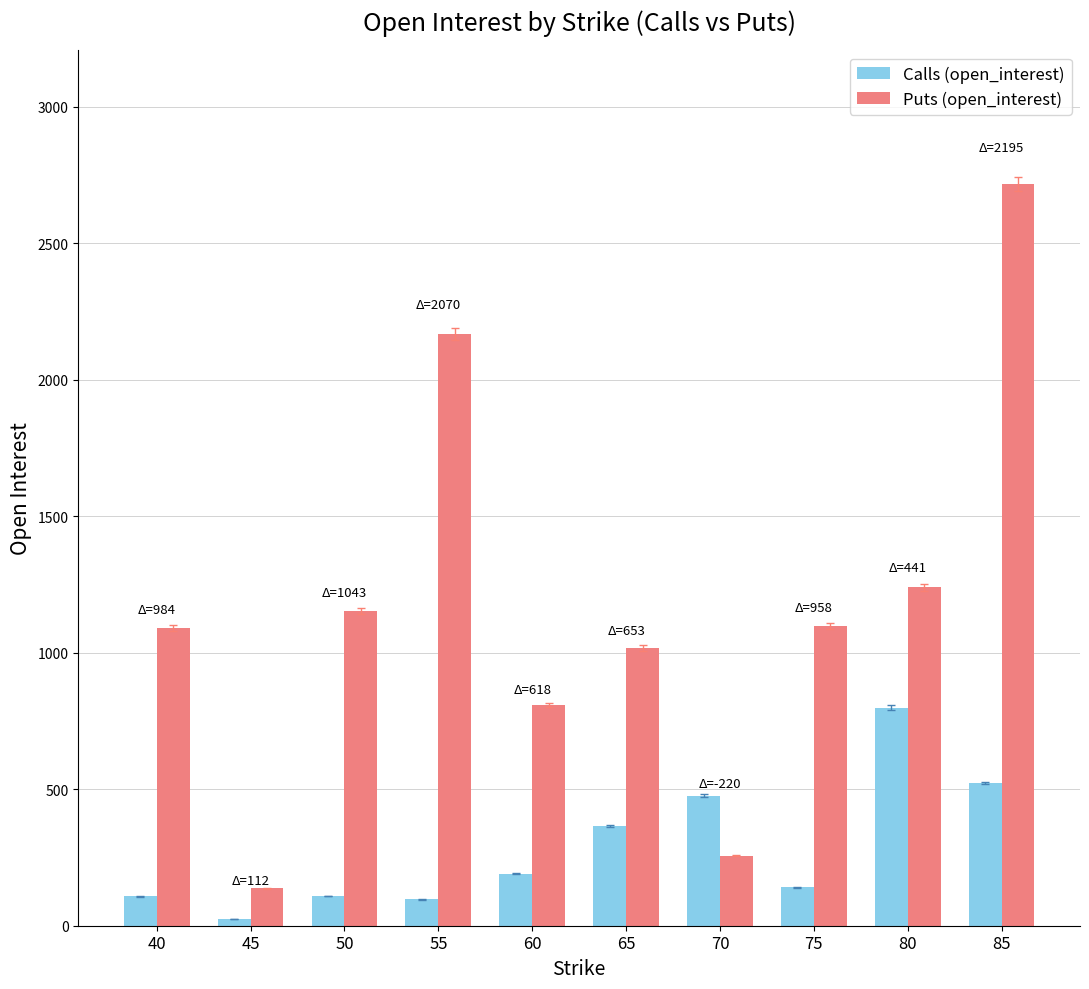

Is it true that Puts (open_interest) equals 234 at 45?

False